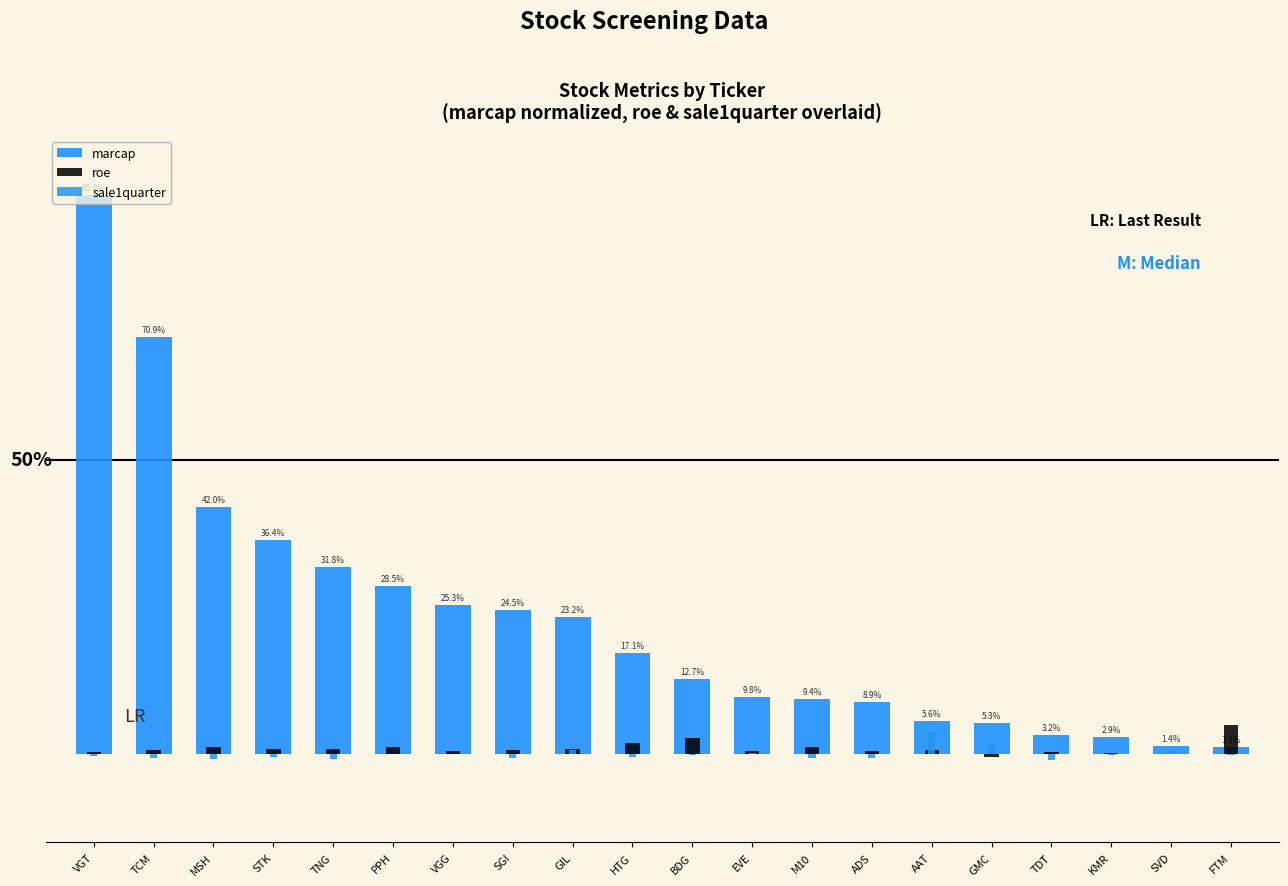

Rank the series by their maximum value, from lowest to highest.

sale1quarter, roe, marcap